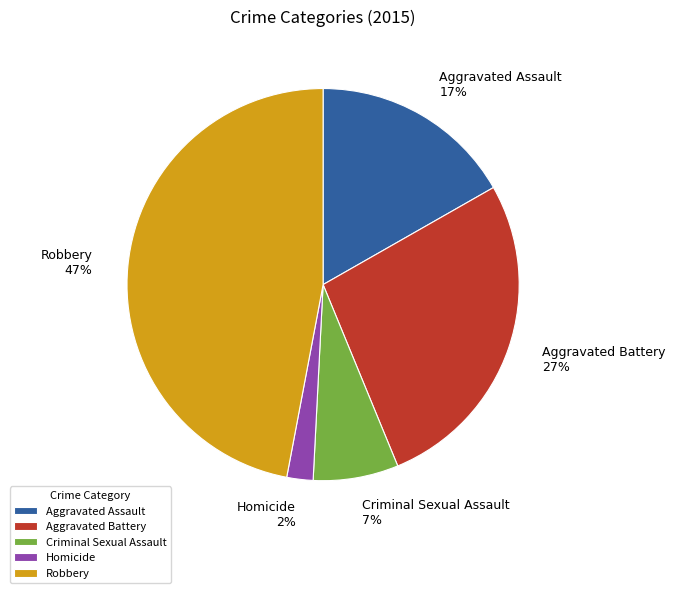

The Criminal Sexual Assault slice represents 18% of the pie. True or false?

False